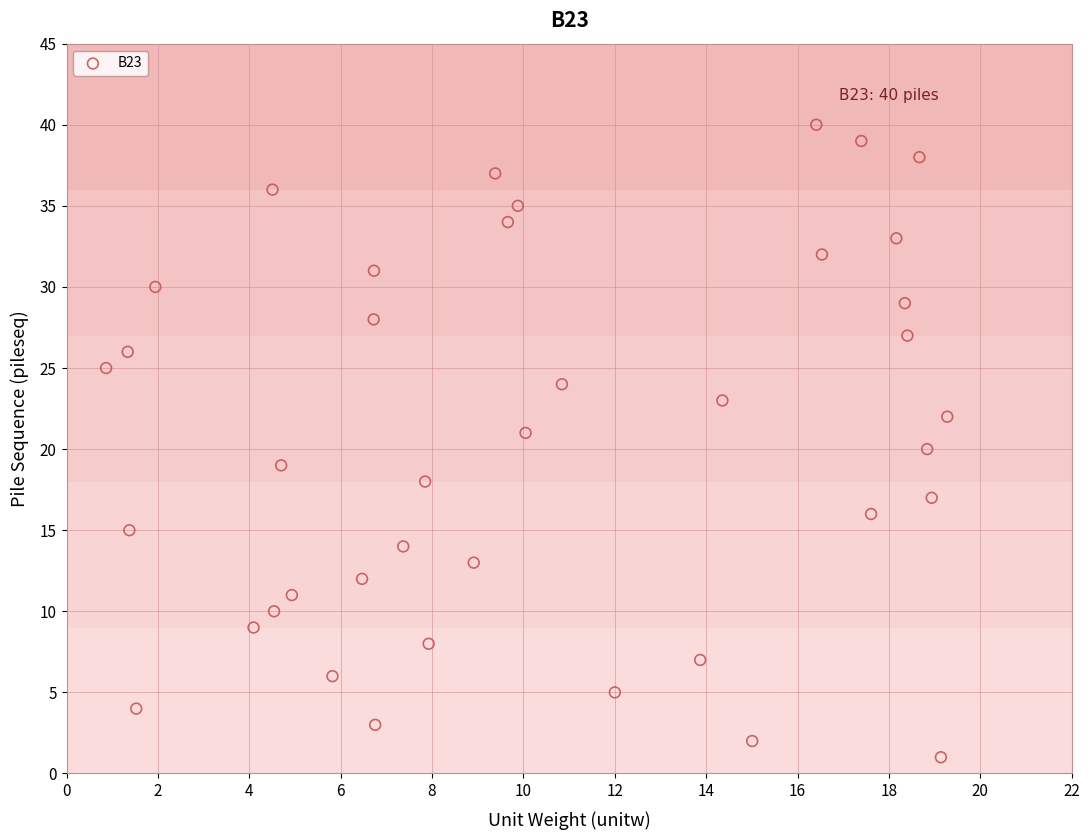

What is the range of Y values (max minus min)?

39